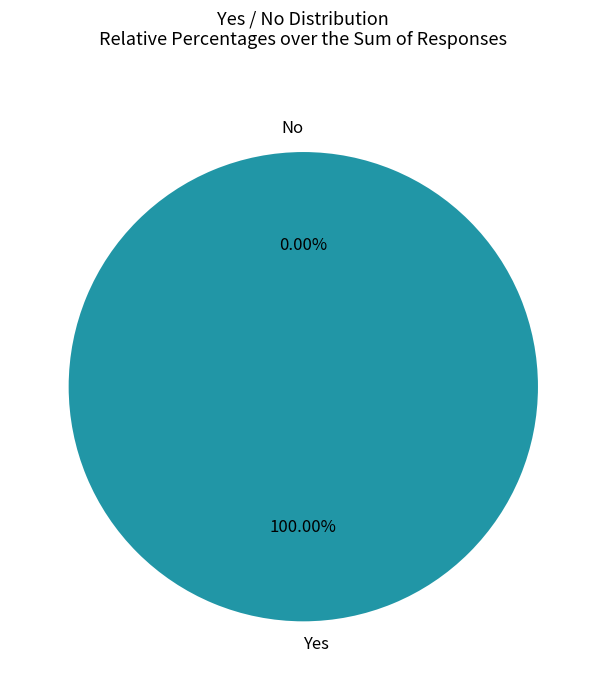

Which category accounts for the majority?

Yes